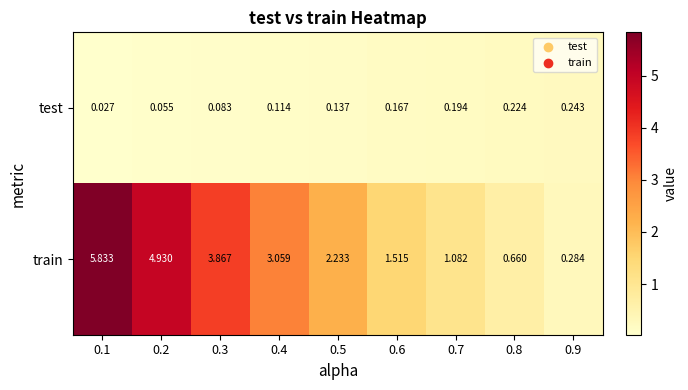

Which series has the widest spread of values?

train